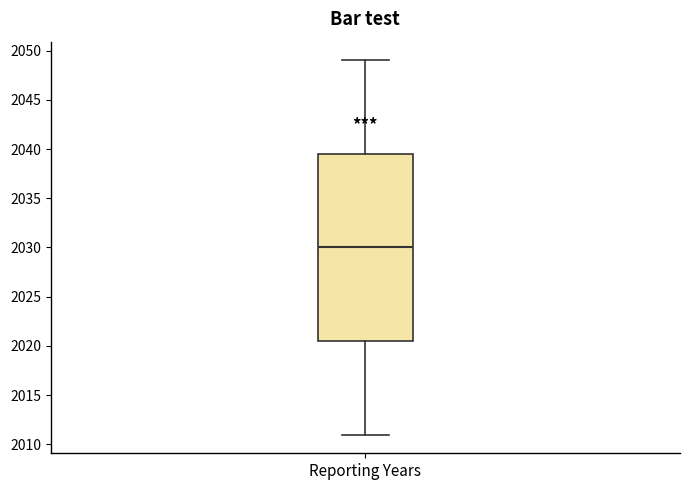

Where does the upper whisker of the box for Reporting Years end on the y-axis? The values are not printed on the chart, so give them approximately, as read against the axis.

2049.0